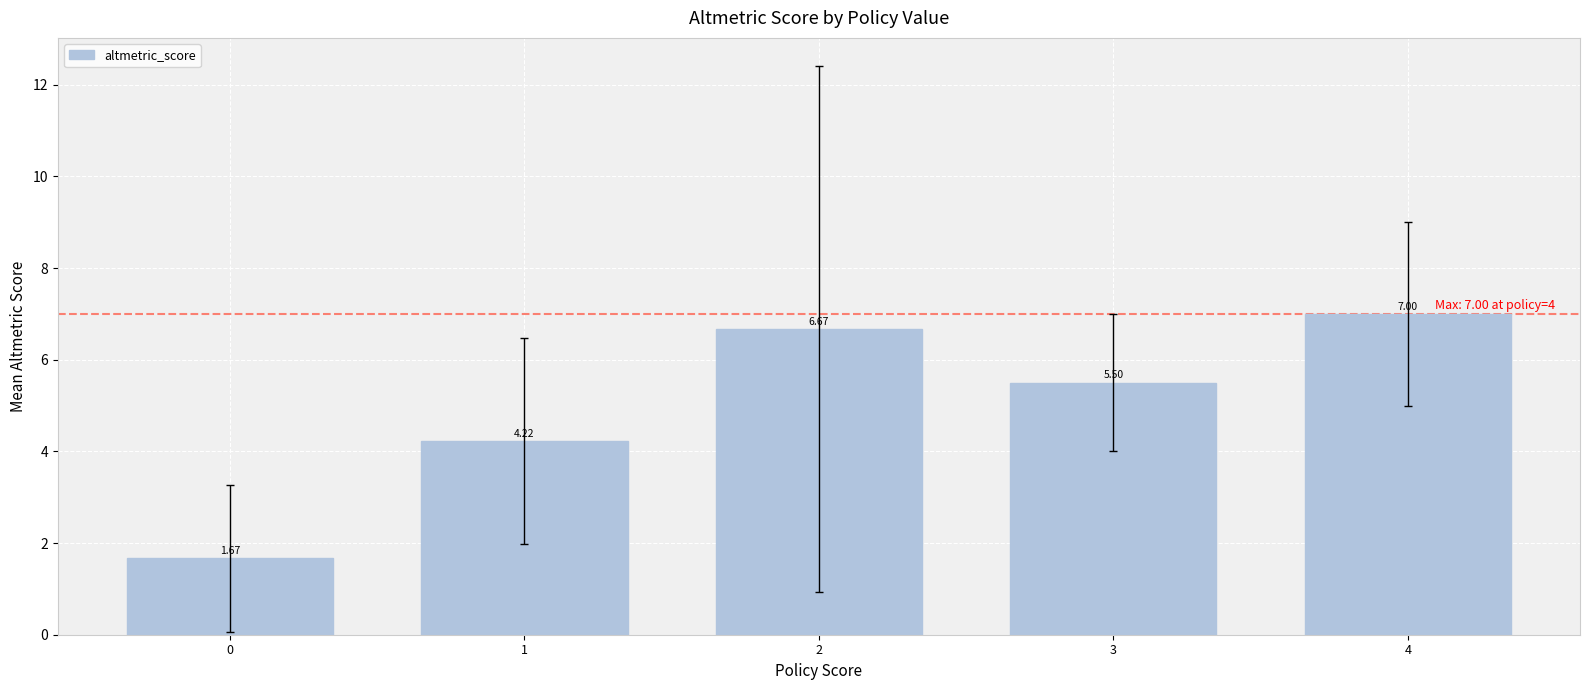

What is the sum of the values at 3 and 0?

7.2